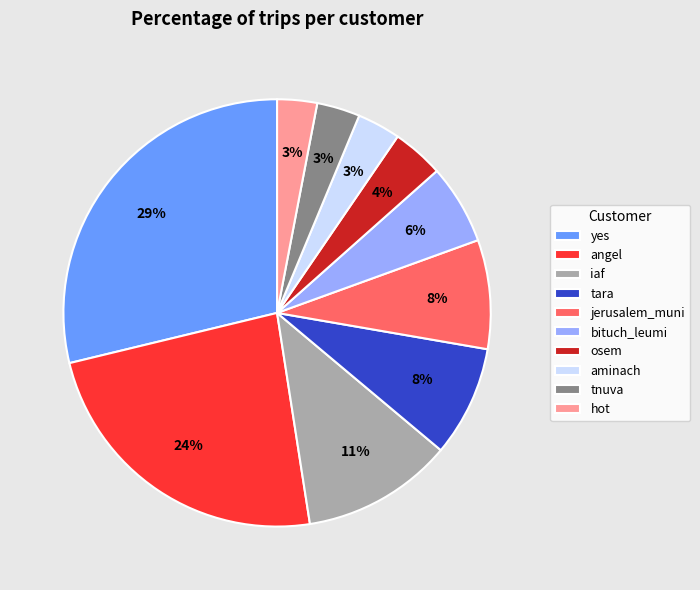

Does yes represent more than half of the total?

No